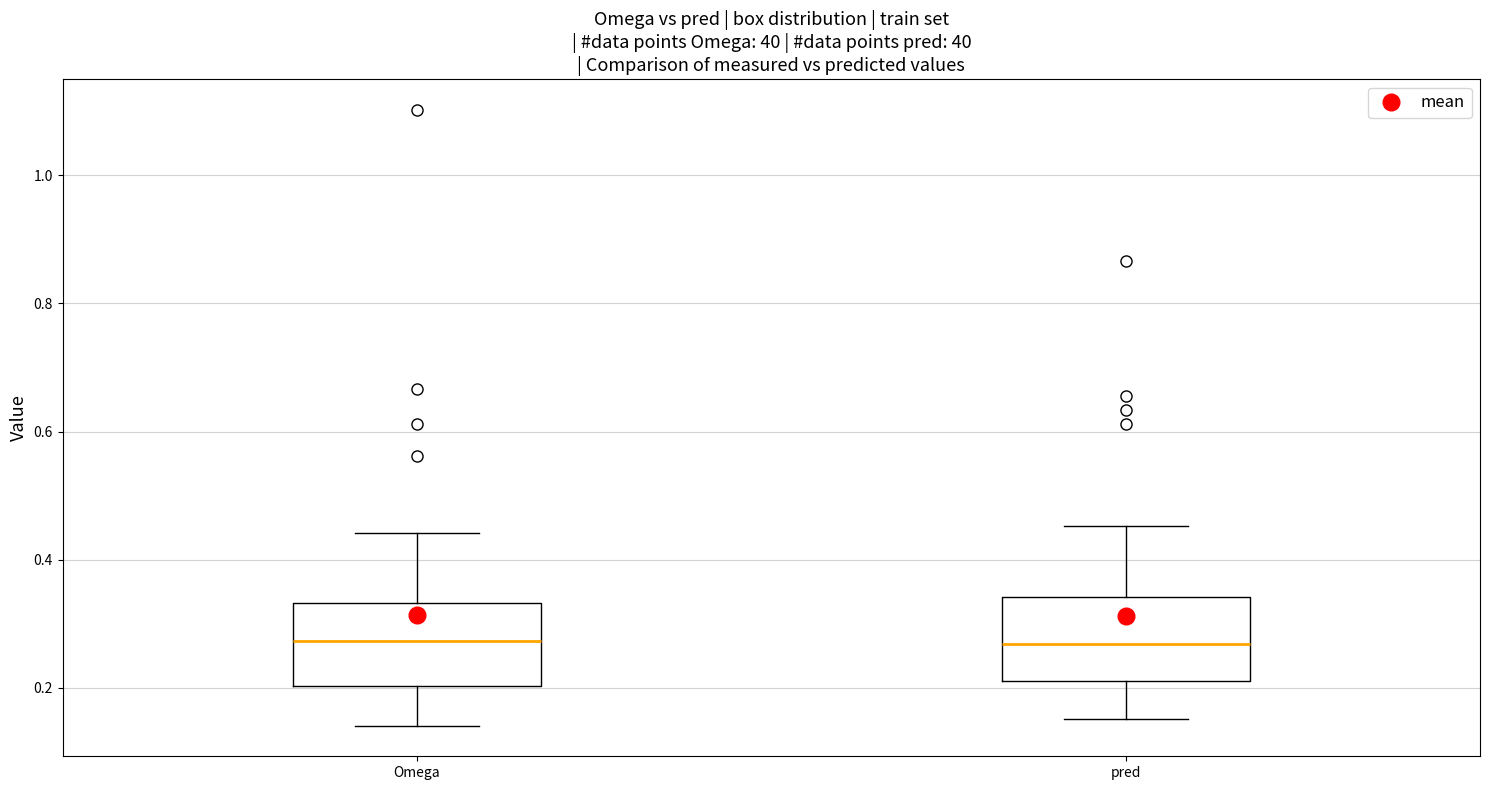

Reading left to right, read every box against the y-axis: the position of its median line, the range the box covers, and the ends of its whiskers. The values are not printed on the chart, so give them approximately, as read against the axis.

Omega: median 0.28, box 0.20 to 0.34, whiskers 0.14 to 0.44
pred: median 0.26, box 0.22 to 0.34, whiskers 0.16 to 0.46